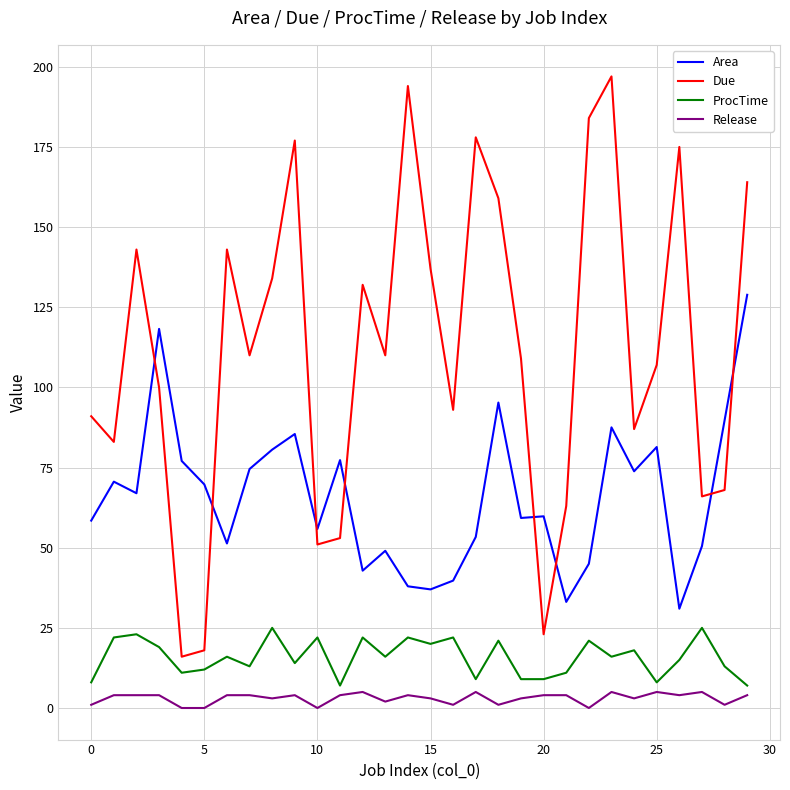

After their last crossing, which series has the higher values: Area or Due?

Due